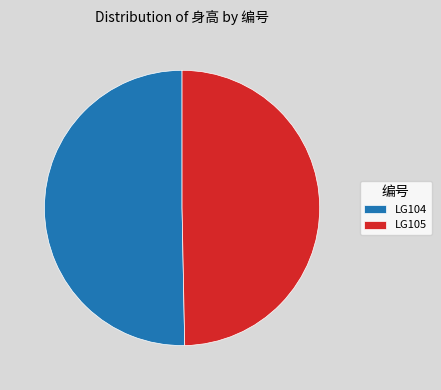

Which has a higher value, LG105 or LG104?

LG104